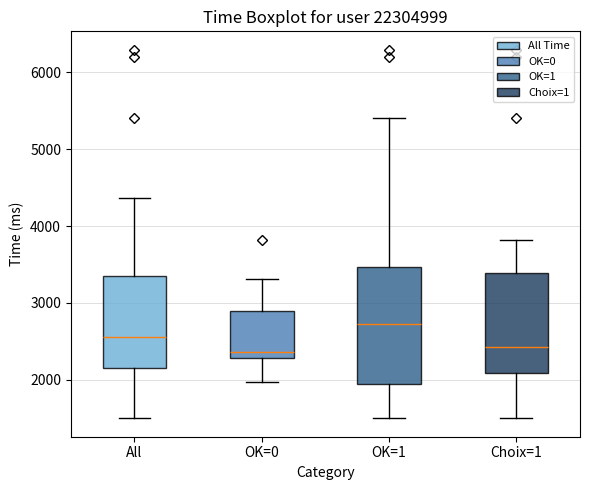

Where does the median line of the box for All sit on the y-axis? The values are not printed on the chart, so give them approximately, as read against the axis.

2600